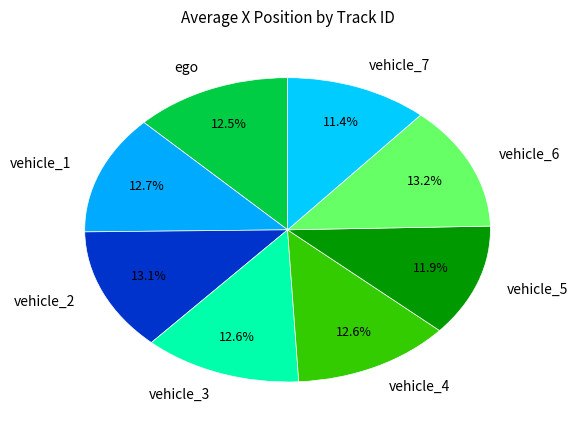

To the nearest percent, what is the difference between the largest and smallest slice percentages?

2%